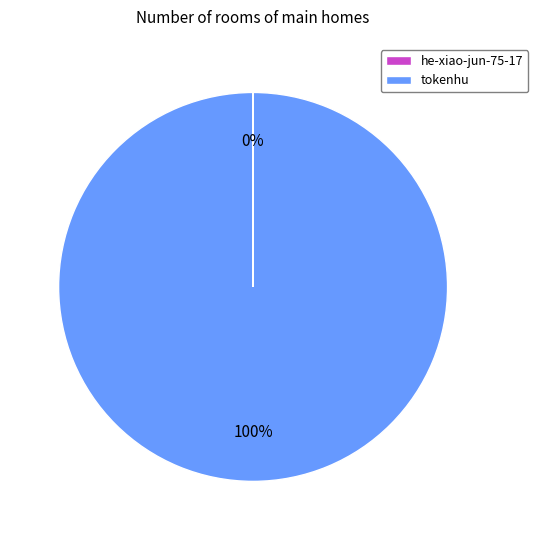

The tokenhu slice represents 100% of the pie. True or false?

True